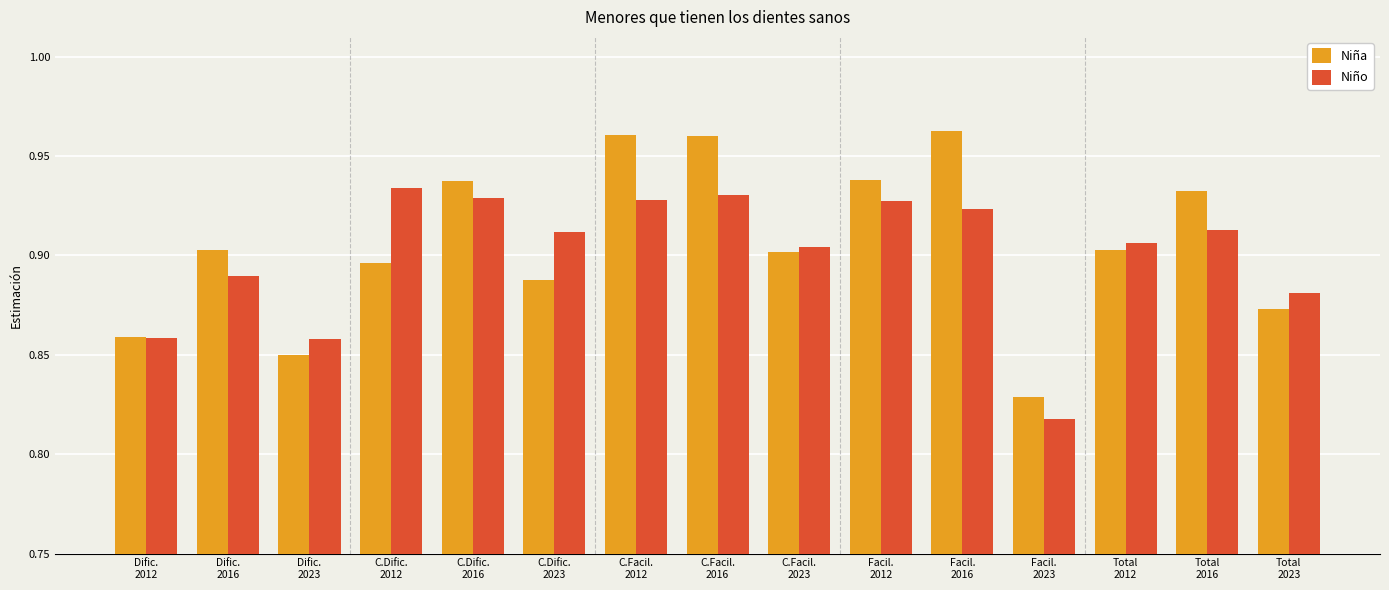

At which label is Niña closest to 0?

Facil.
2023